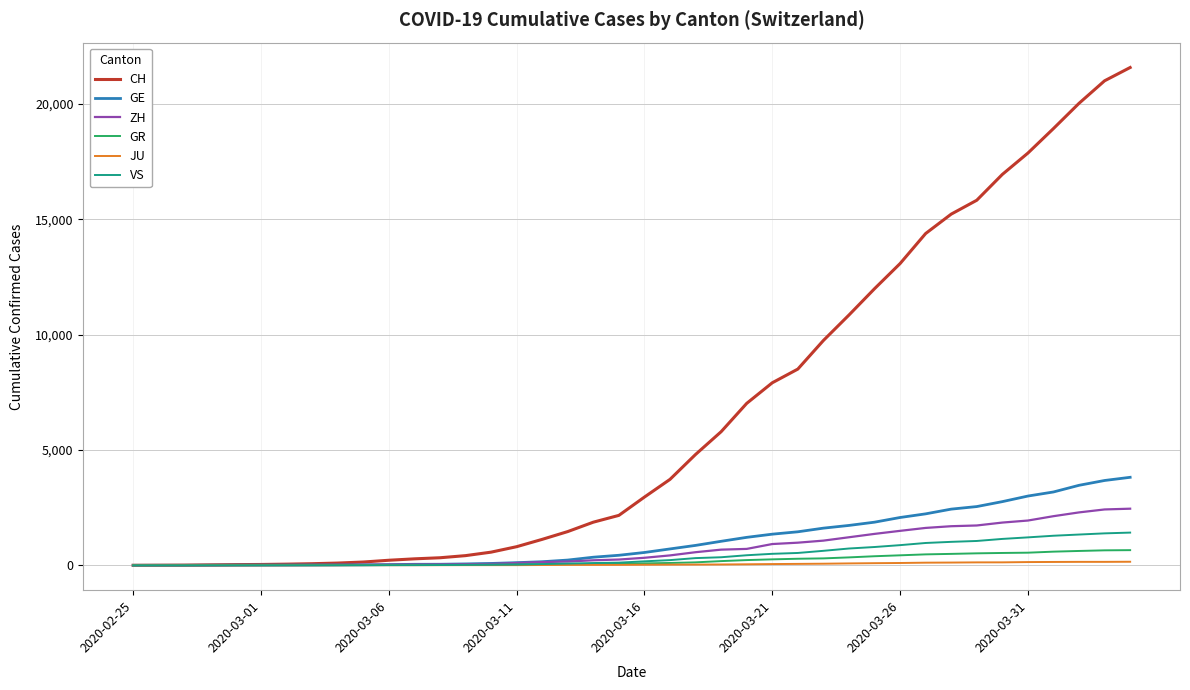

Which series has the widest spread of values?

CH